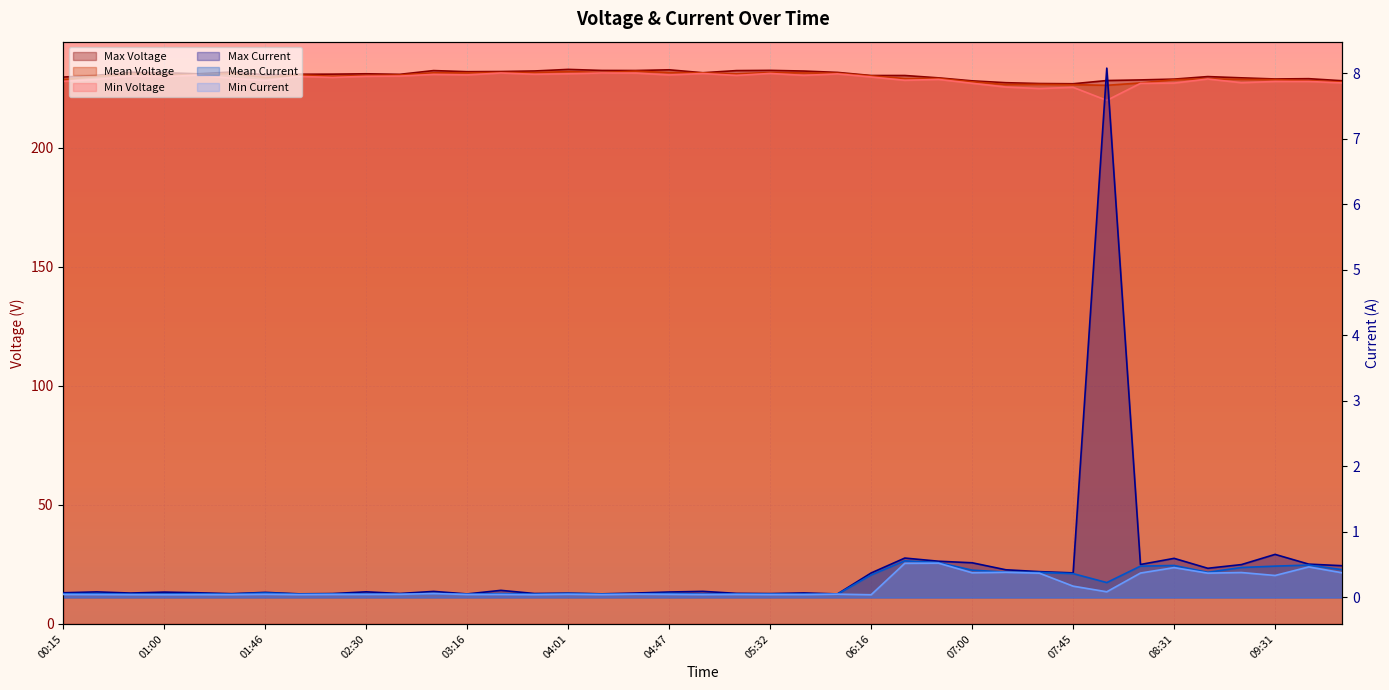

What is the difference between the highest and lowest values at 00:15?

229.6